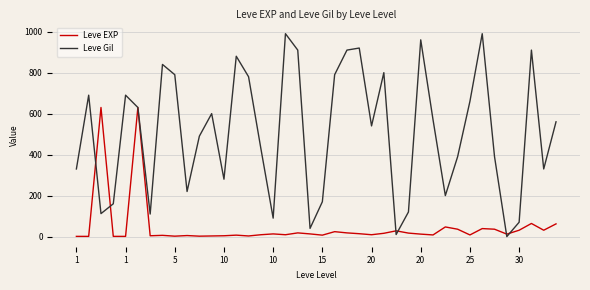

How many series are shown in this chart?

2